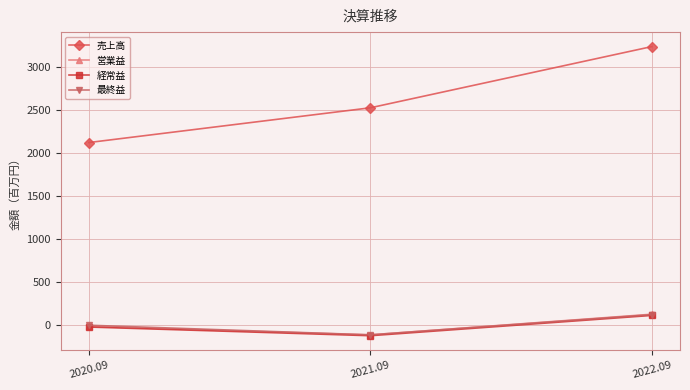

What is the difference between the maximum and second lowest values in the 営業益 series?

142